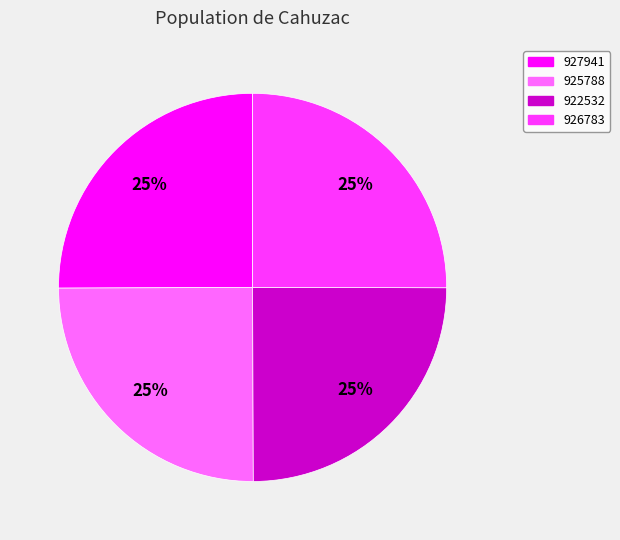

The 925788 slice represents 25% of the pie. True or false?

True